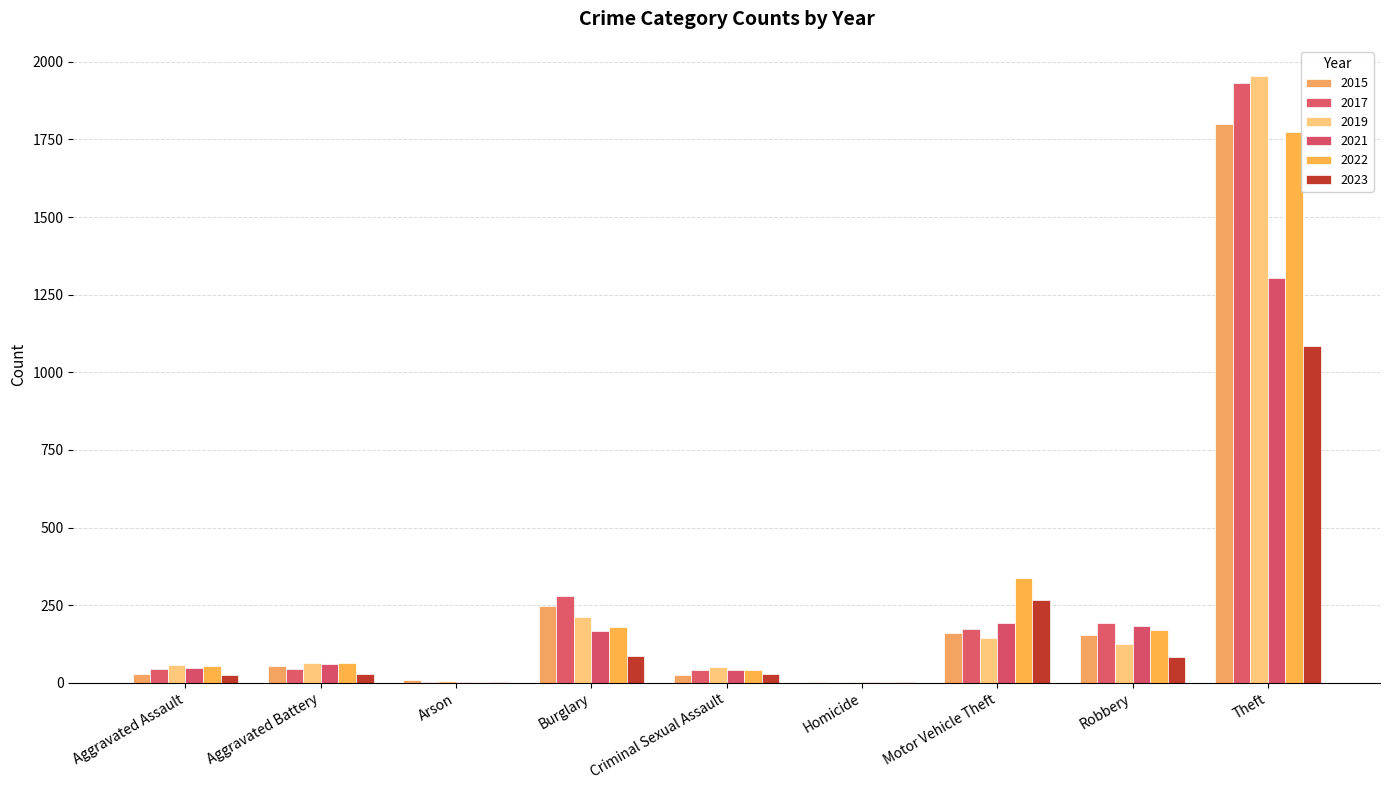

True or false: 2017 has a value of 386 at Burglary.

False